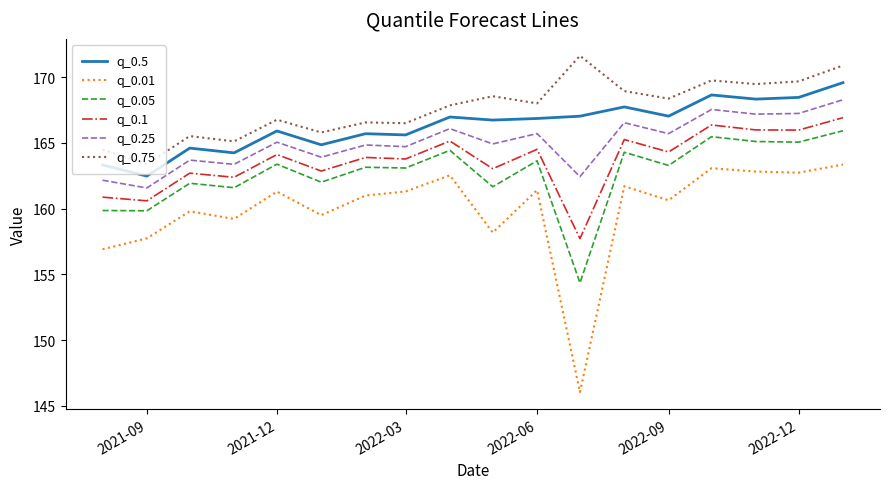

Rank the series by their maximum value, from highest to lowest.

q_0.75, q_0.5, q_0.25, q_0.1, q_0.05, q_0.01